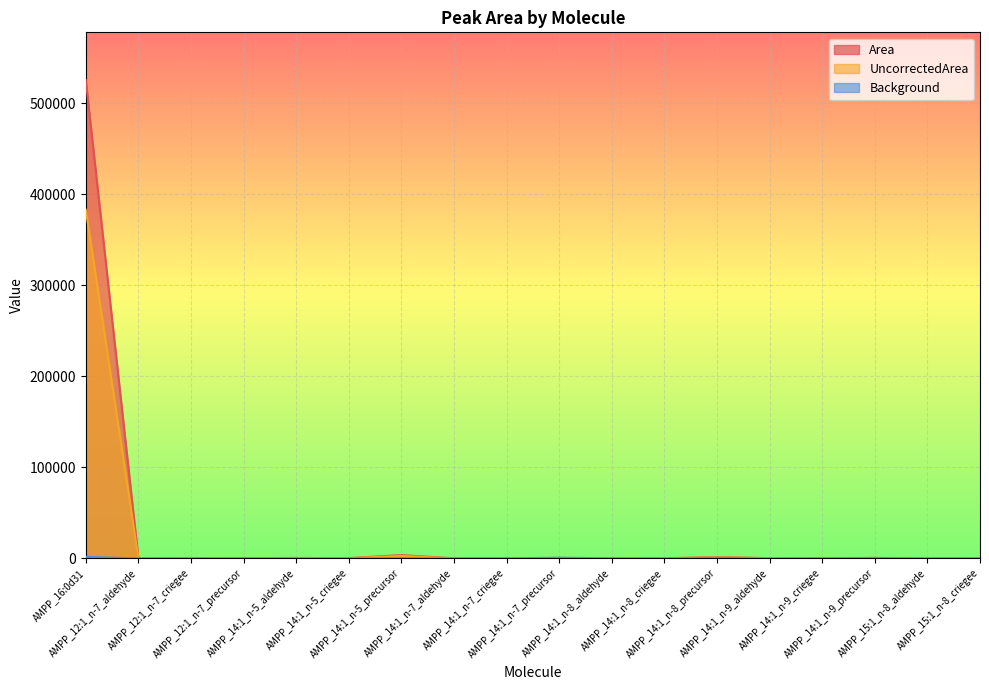

What is the difference between the second highest and second lowest values in the Area series?

3617.3